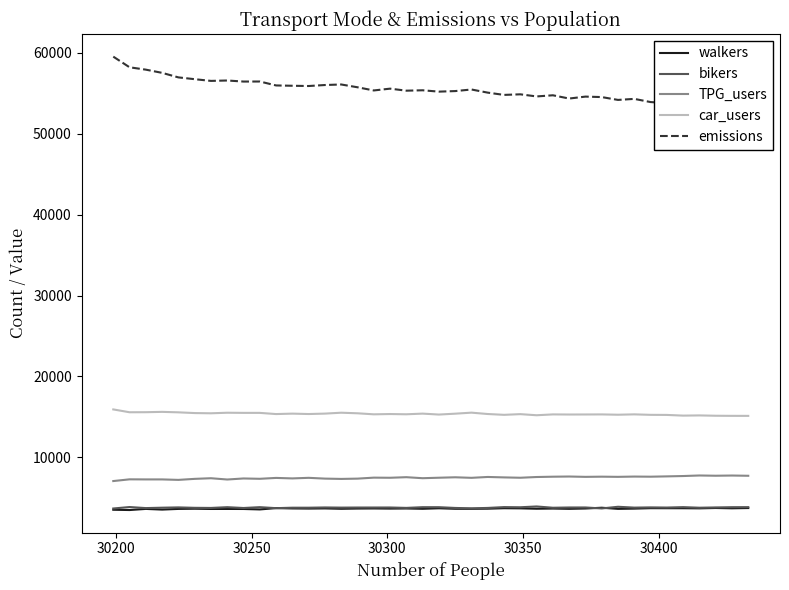

What is the lowest value of the TPG_users series?

7069